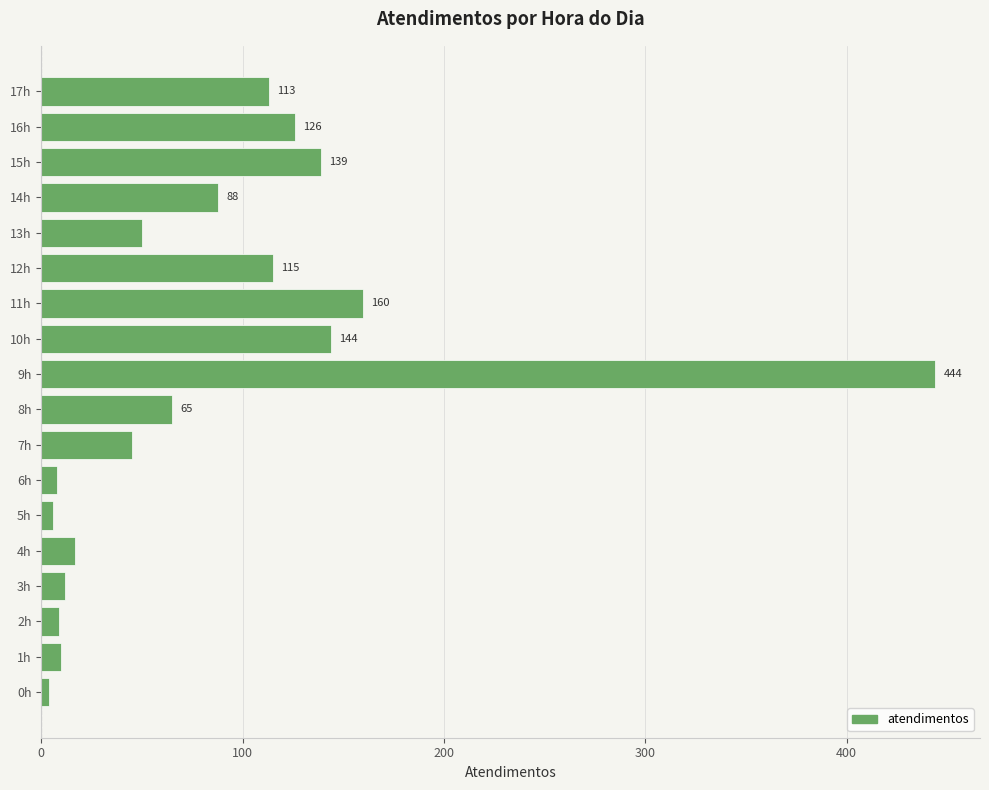

Where is the data nearest to the value 224?

11h